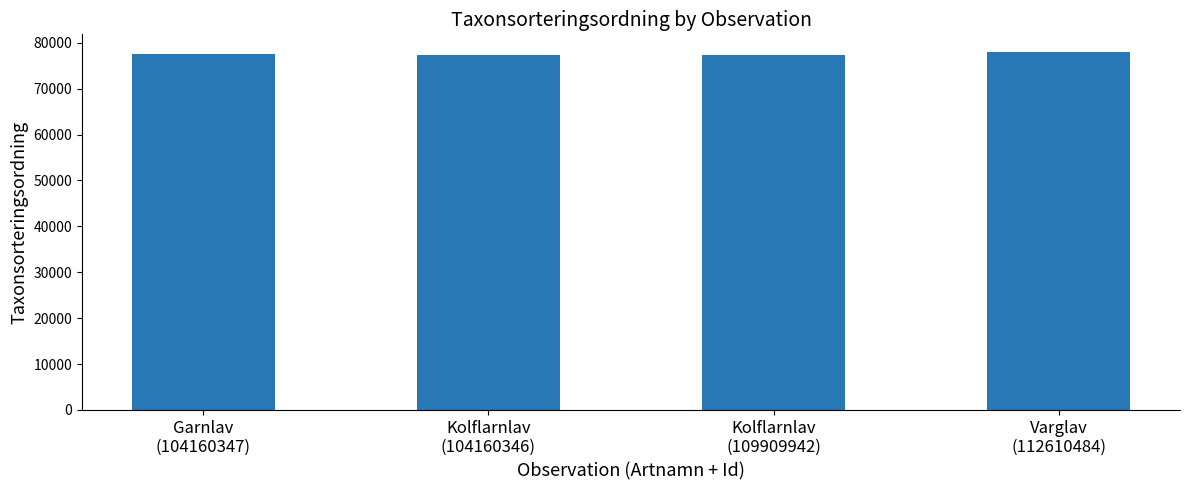

What is the value of the 1st bar from the left?

77506